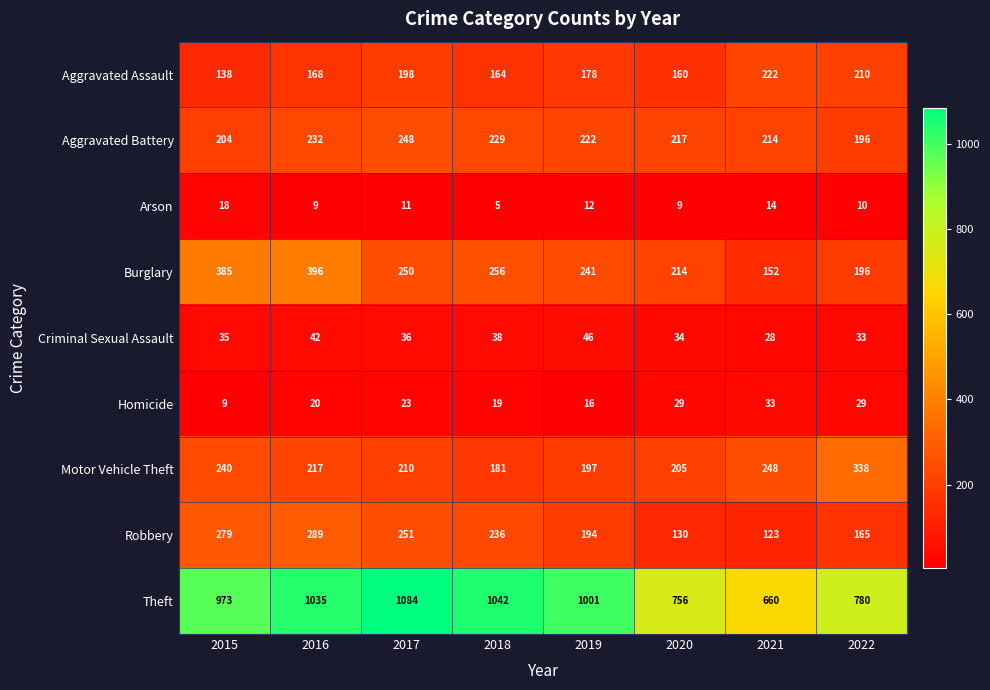

Rank the categories by Burglary value from lowest to highest.

2021, 2022, 2020, 2019, 2017, 2018, 2015, 2016